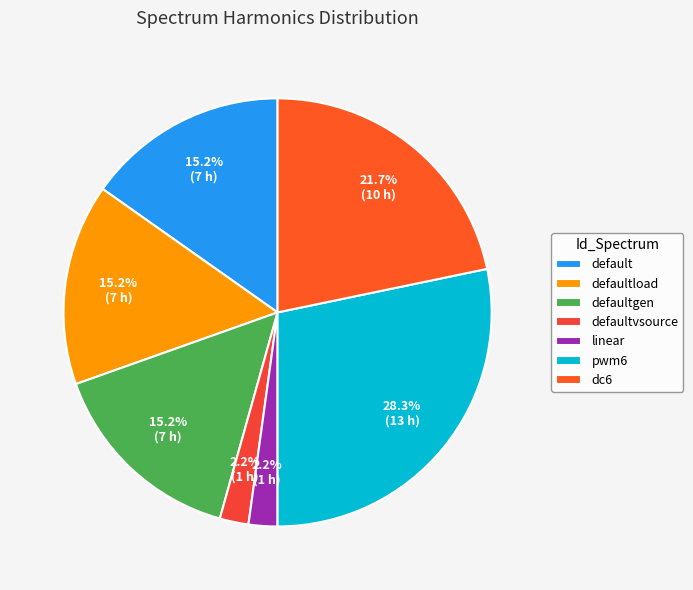

To the nearest percent, what is the average slice percentage?

14%